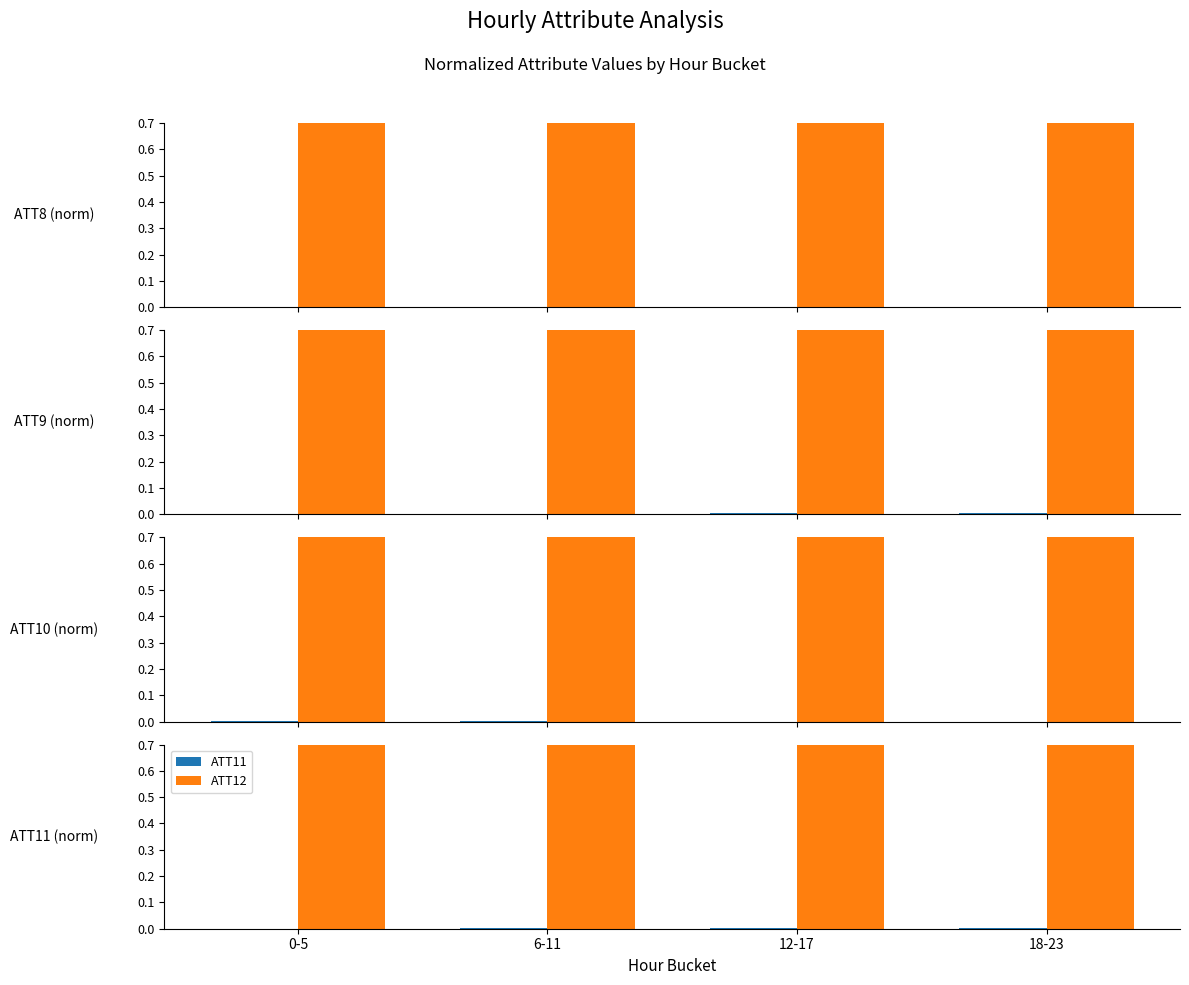

How many ATT9 values are between 0 and 1?

4